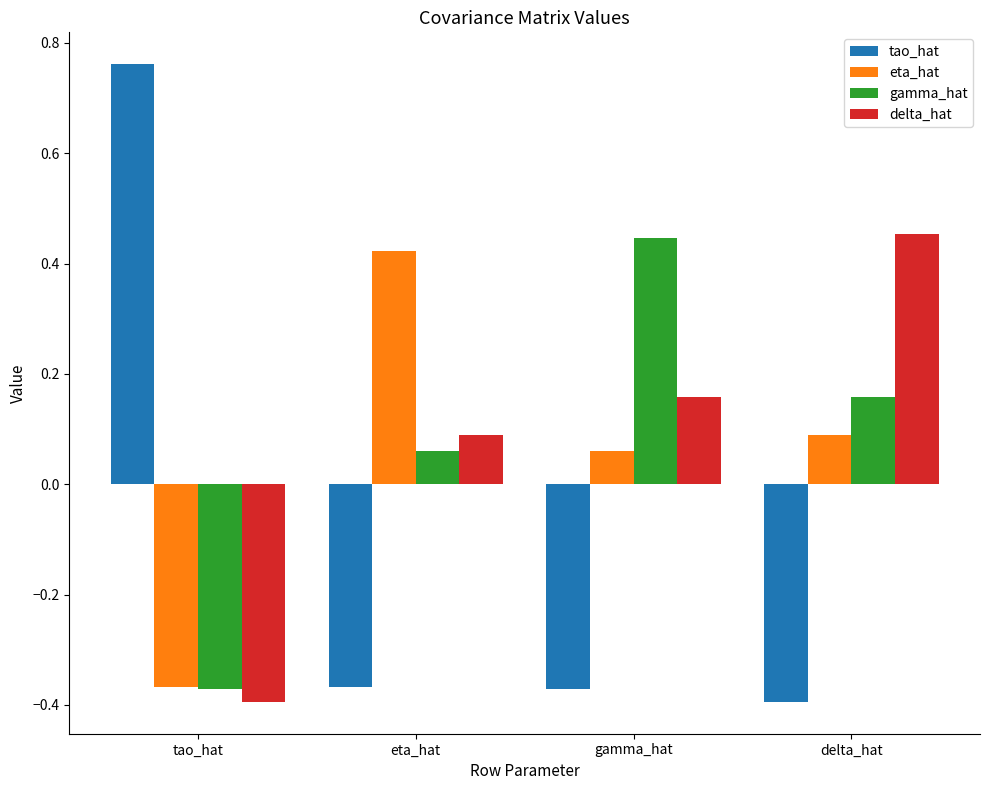

At which label does tao_hat reach its minimum?

delta_hat